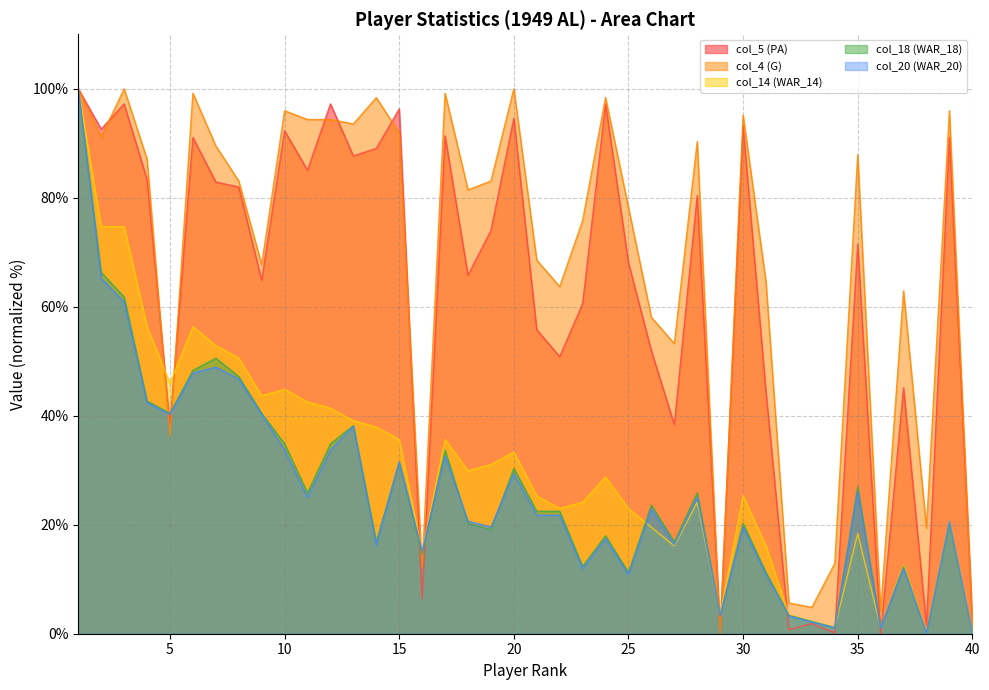

How many lines are shown in the chart?

5